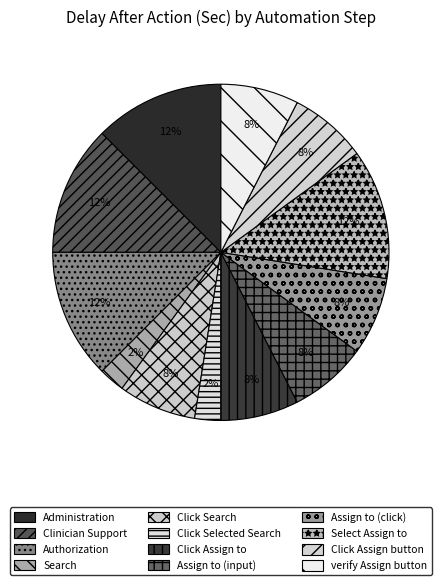

What is the total percentage of Select Assign to and Assign to (input)?

20.0%